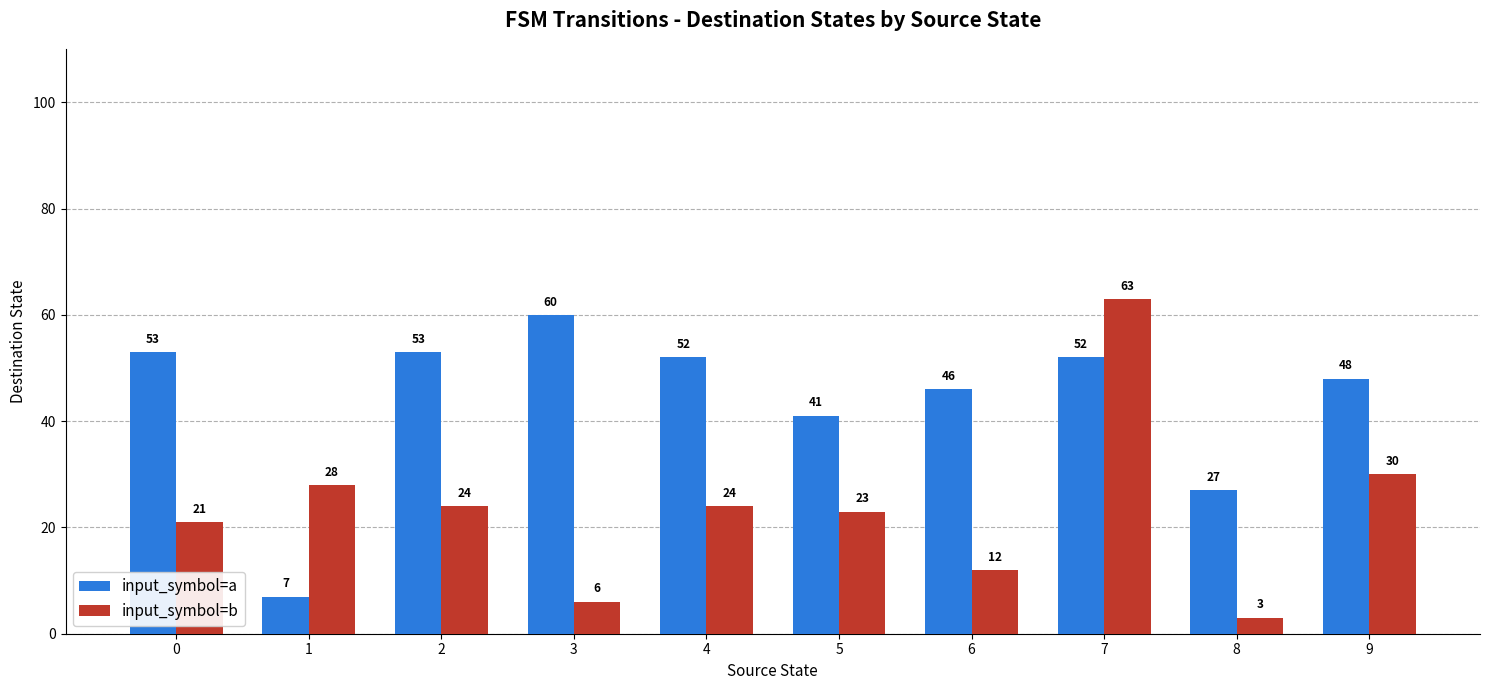

Is the value of input_symbol=b at 1 greater than the value of input_symbol=a at 8?

Yes